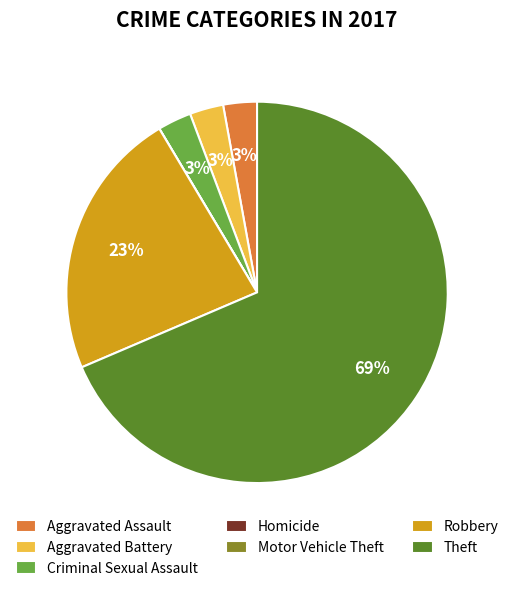

What is the largest slice in the pie chart?

Theft